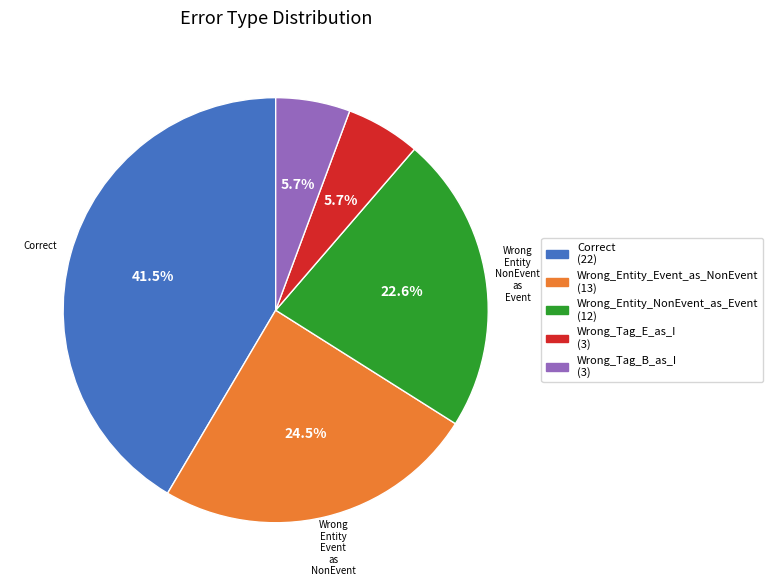

Does any single category account for the majority?

No